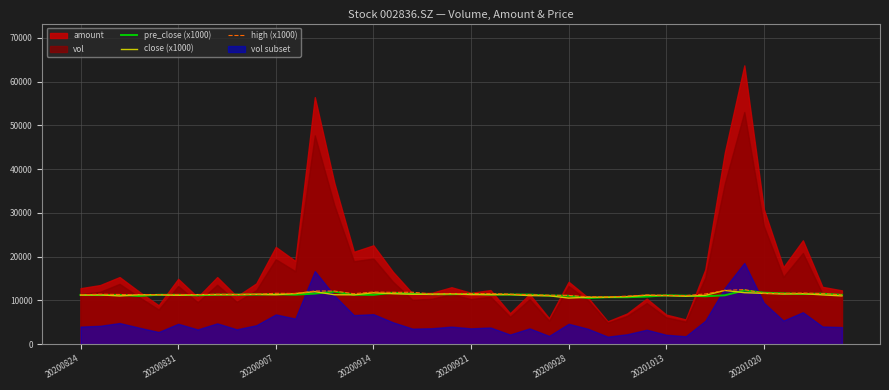

Is it true that close (x1000) equals 16212 at 20201013?

False